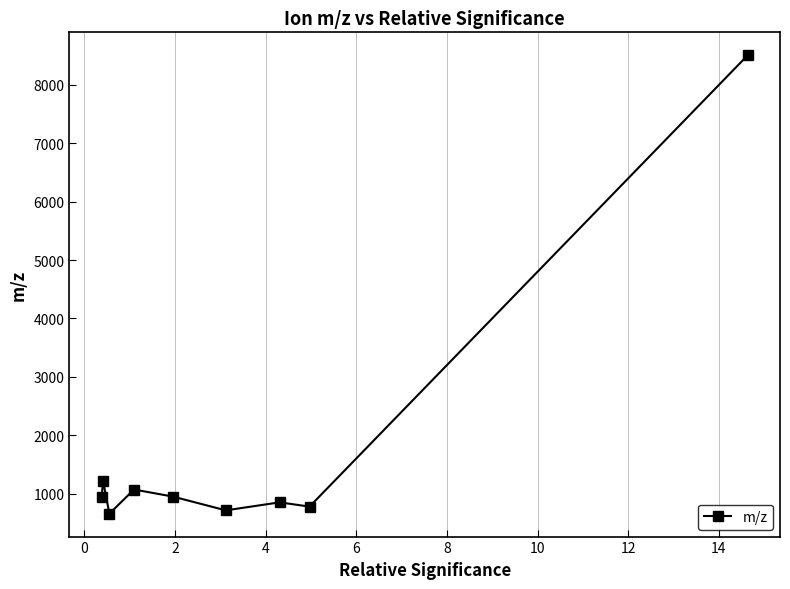

True or false: there are more than 1 points higher than both neighbors.

True